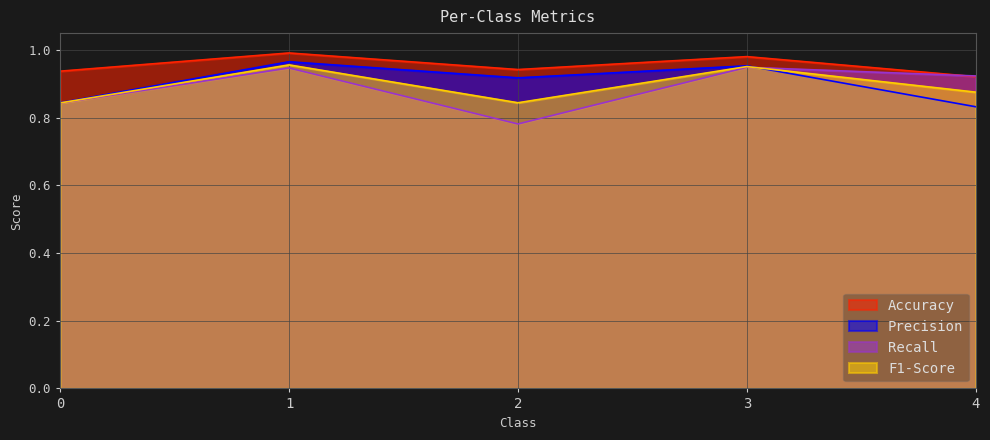

Which has a higher value, 3 or 0?

3